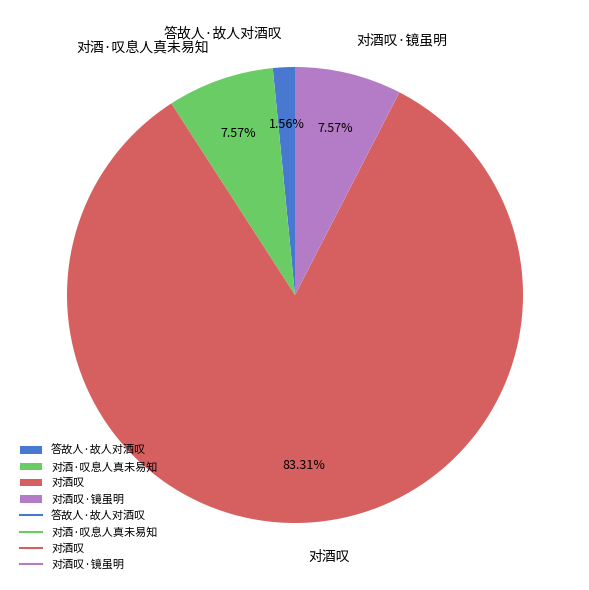

Does 对酒叹·镜虽明 represent more than half of the total?

No